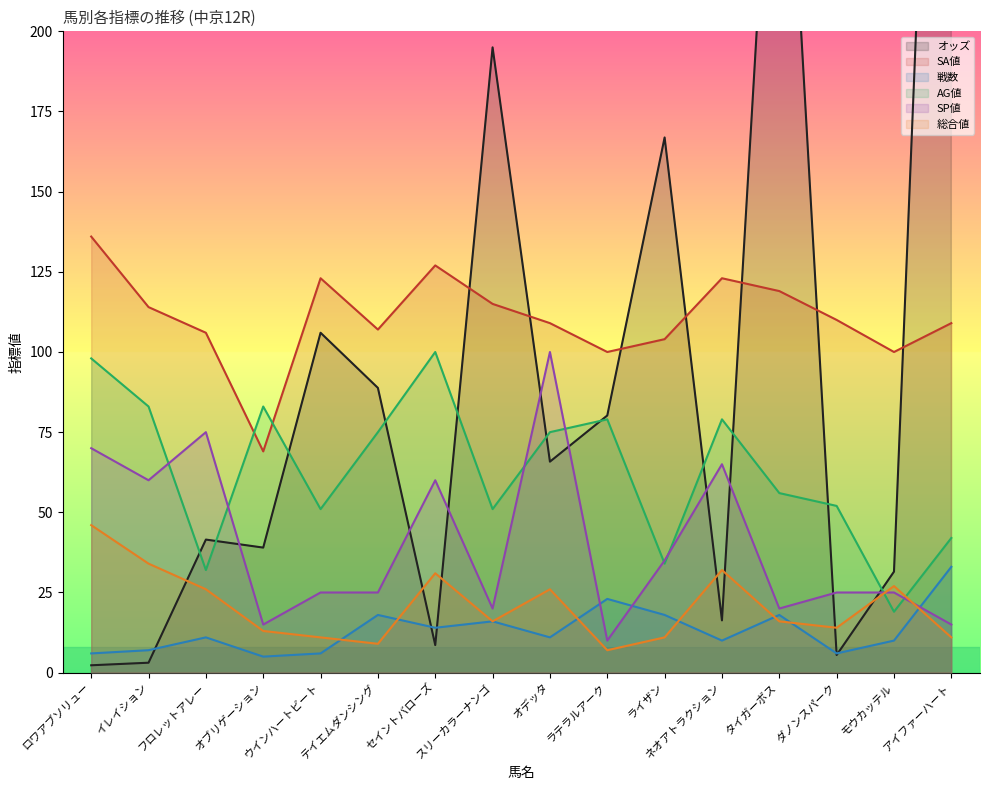

How many values in the オッズ series exceed 65?

8